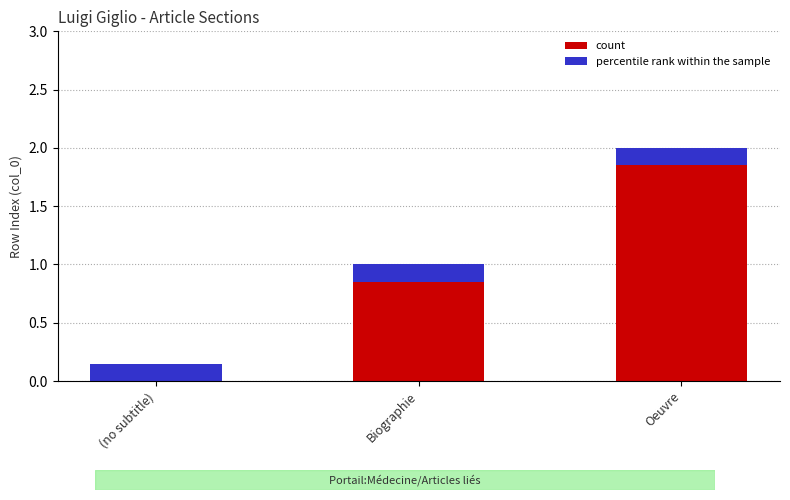

Between Biographie and (no subtitle), which is larger?

Biographie